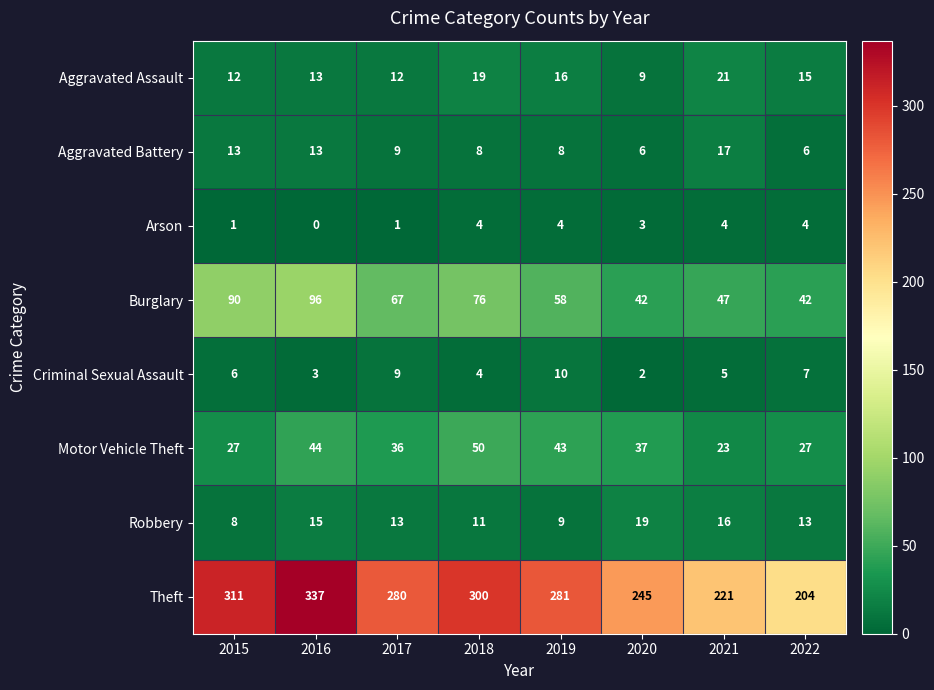

At how many categories does at least one series exceed 218?

7